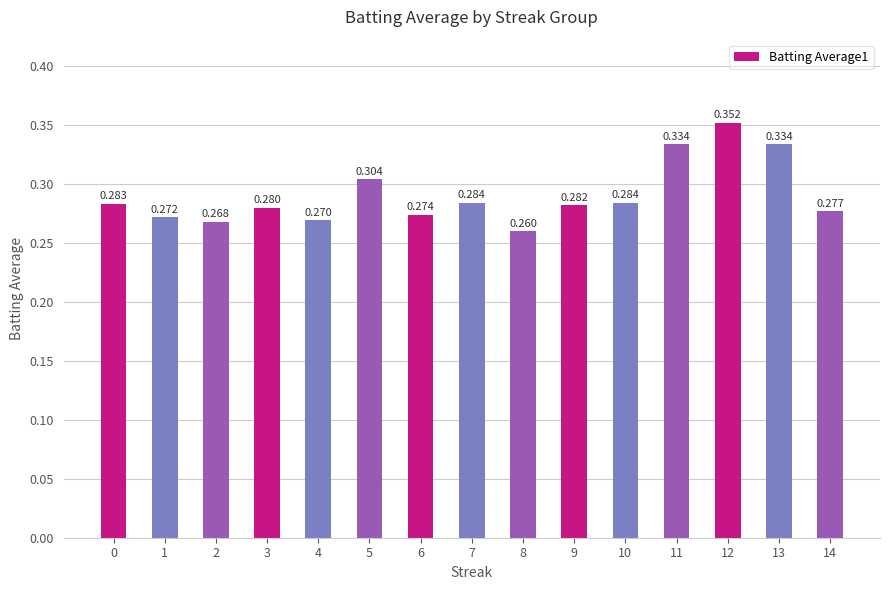

Count the values in the range 0 to 1.

15